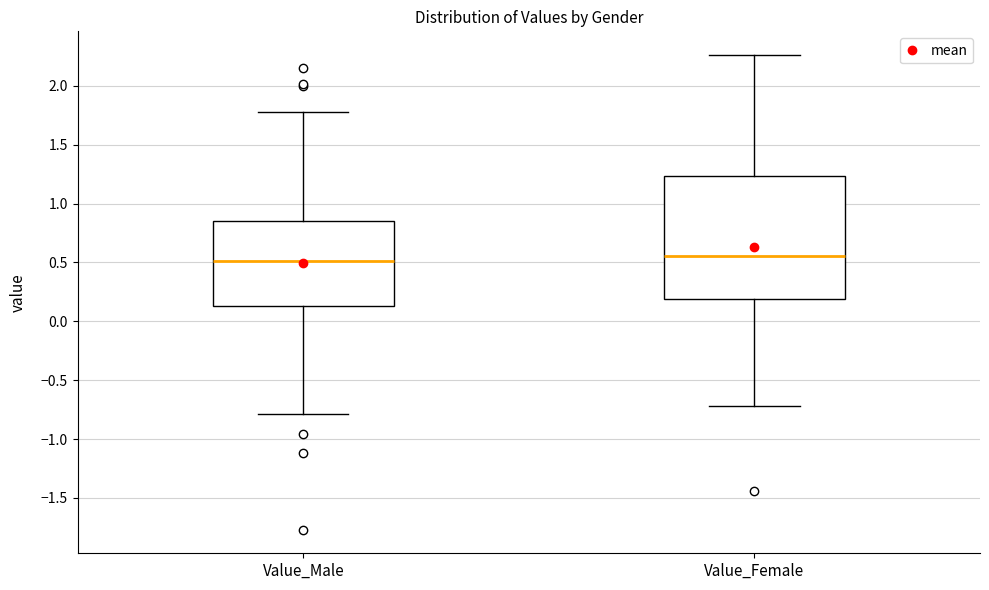

Comparing the boxes themselves (not the whiskers), which one is the tallest?

Value_Female